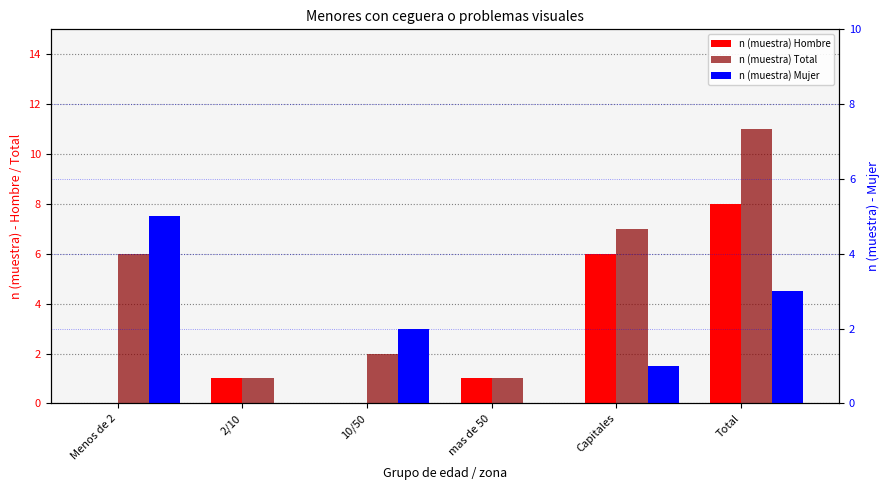

What position from the left is mas de 50?

4